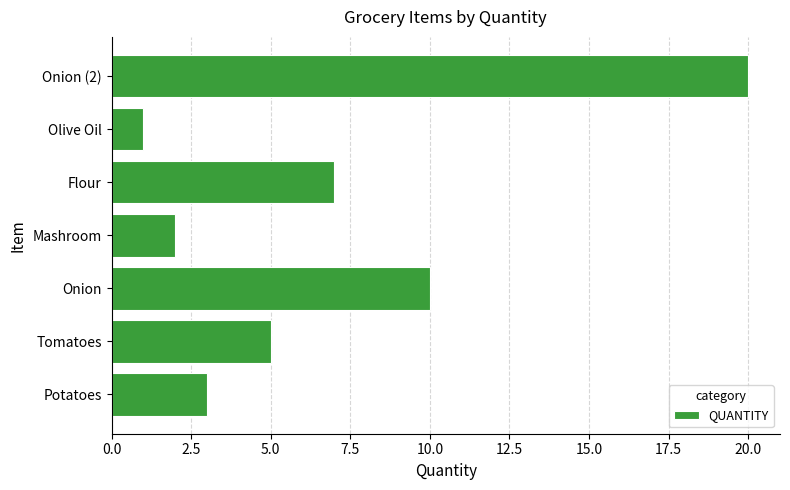

What is the maximum value shown in the chart?

20